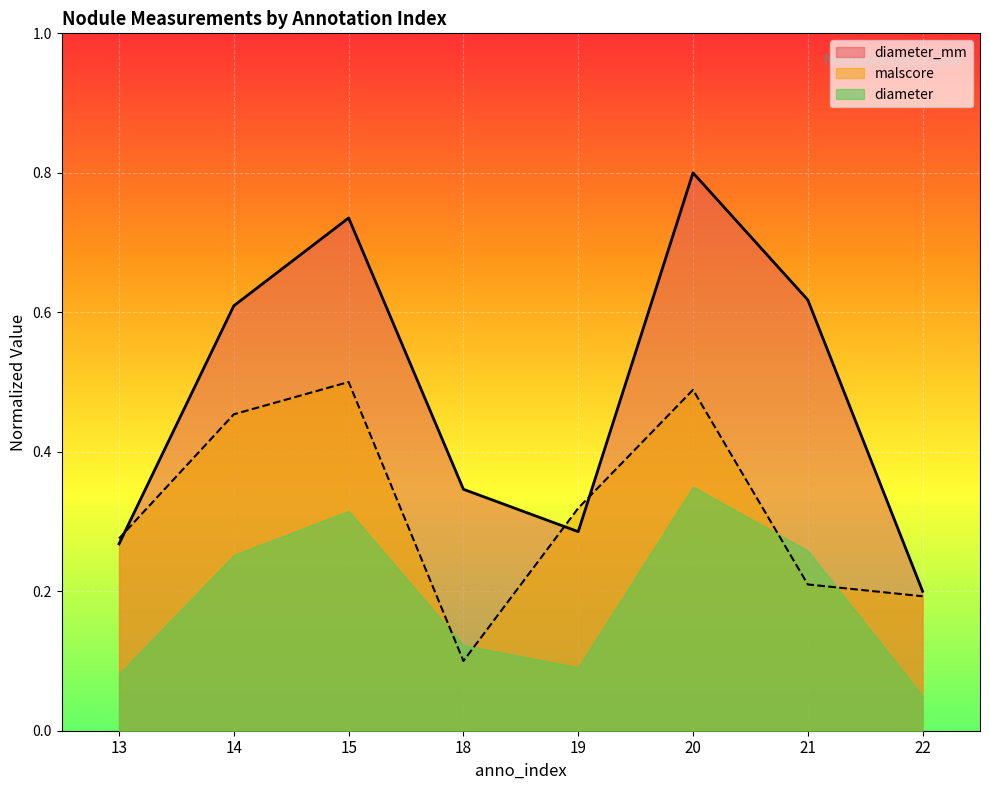

Is the value of malscore at 20 greater than the value of diameter at 15?

Yes